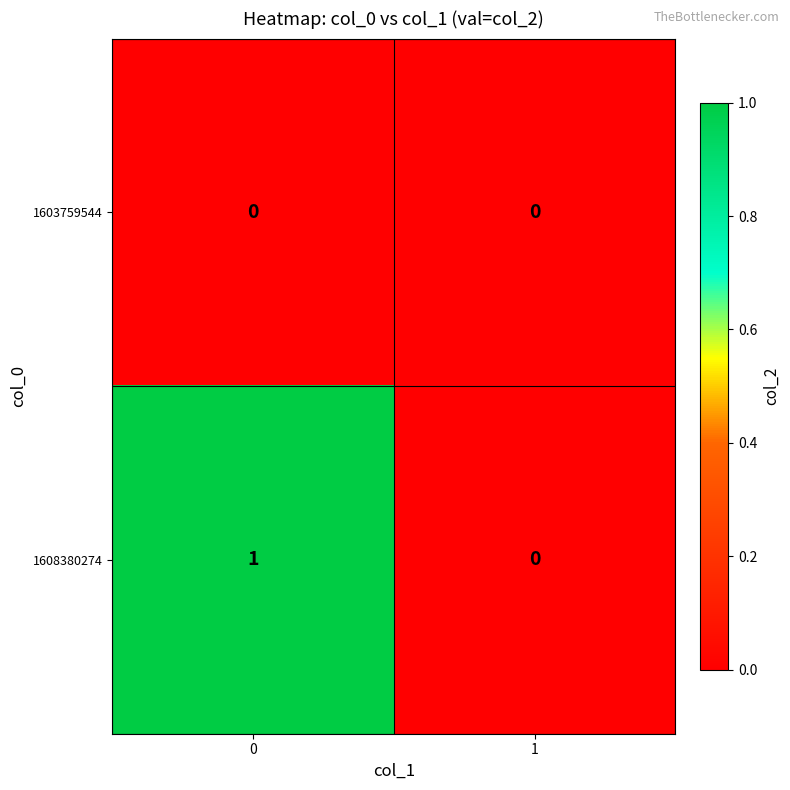

Between 0 and 1, which series saw the biggest shift?

1608380274